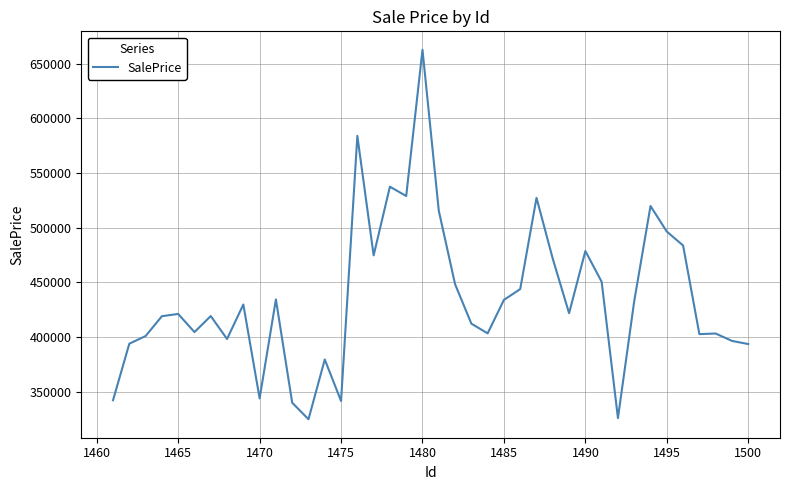

What is the maximum value shown in the chart?

662677.2